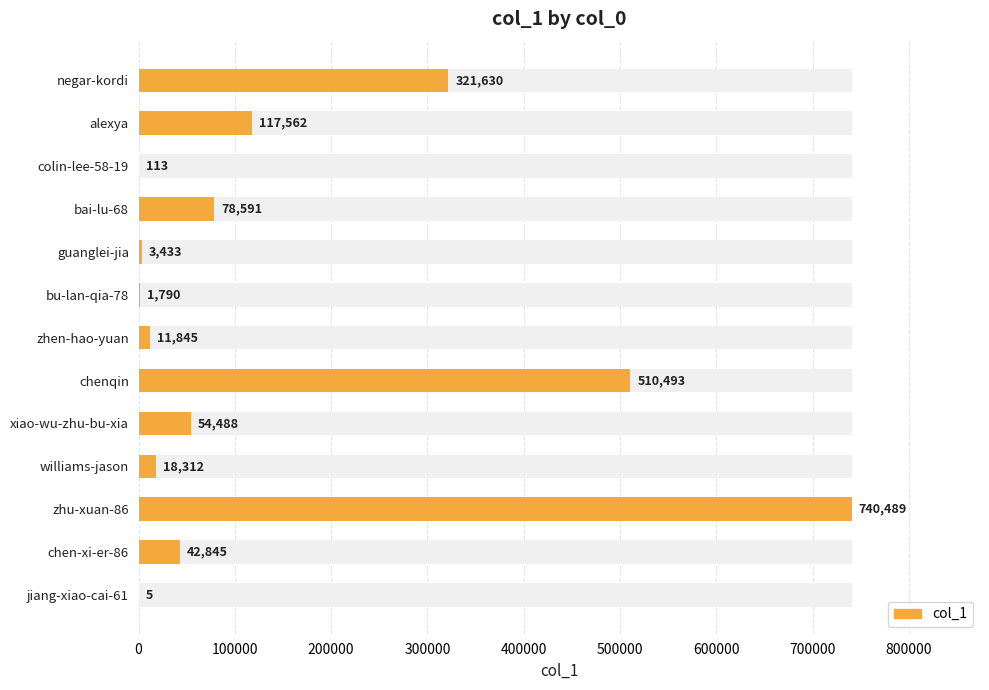

The chart shows a value of 27307 at williams-jason. True or false?

False